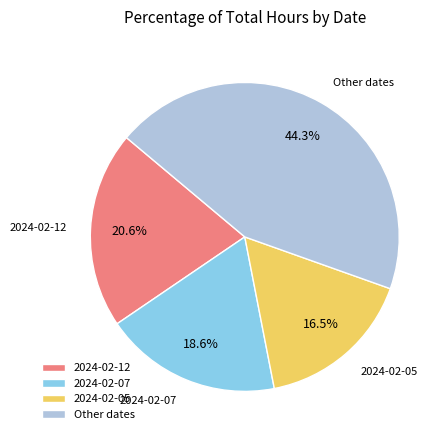

Is there a majority slice in this chart?

No